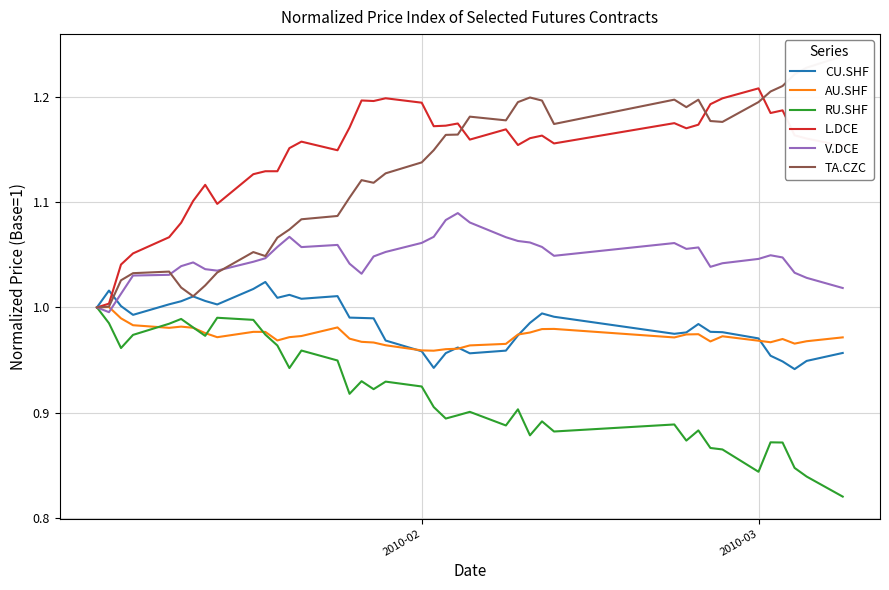

True or false: TA.CZC has a value of 1.5 at 7.

False